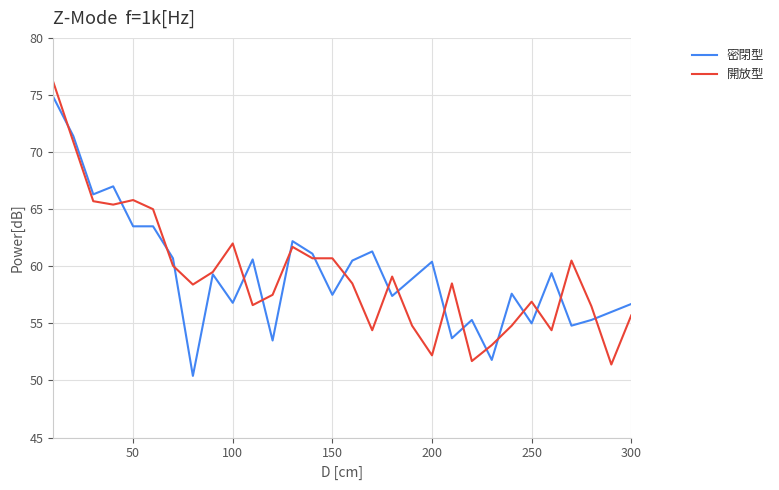

At how many categories does at least one series exceed 75?

1